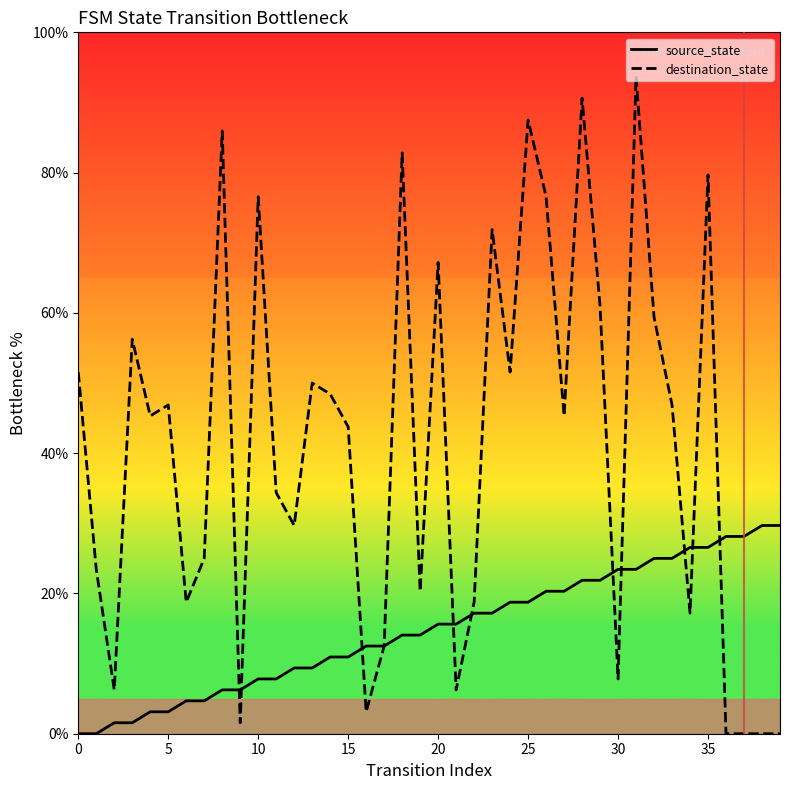

What is the difference between the maximum and minimum values in the destination_state series?

93.8